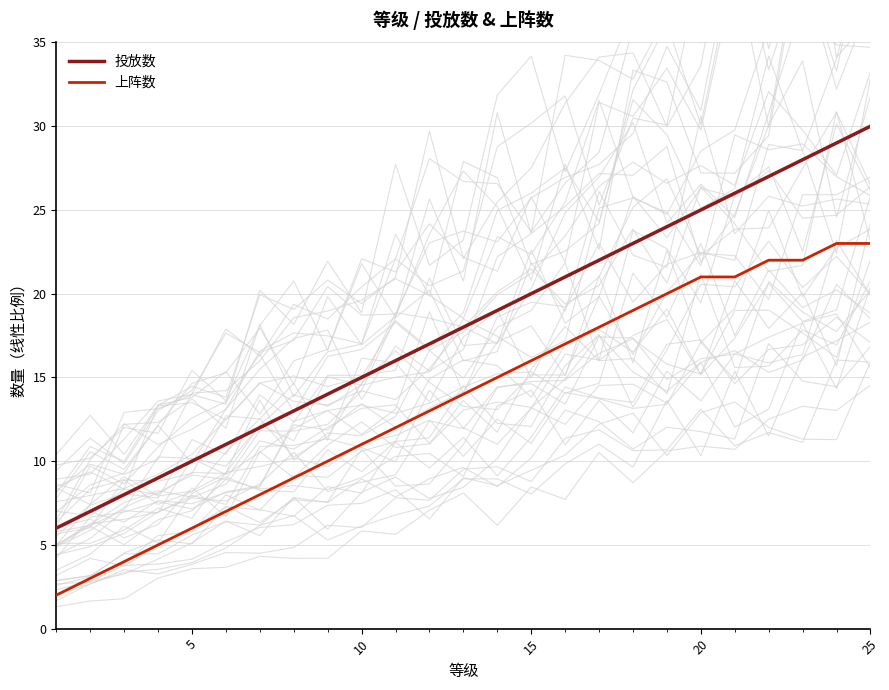

Which series has the largest total across all categories?

投放数